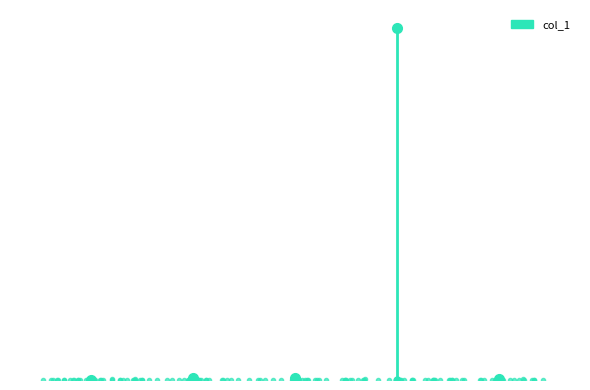

Is this an area chart (filled region under the line)?

No